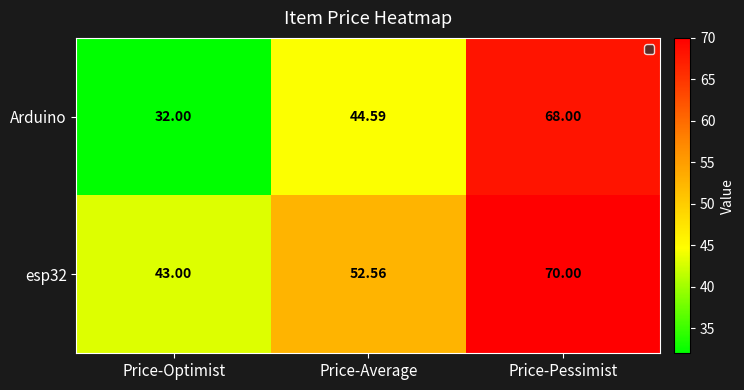

At which category is the sum across all series the highest?

Price-Pessimist